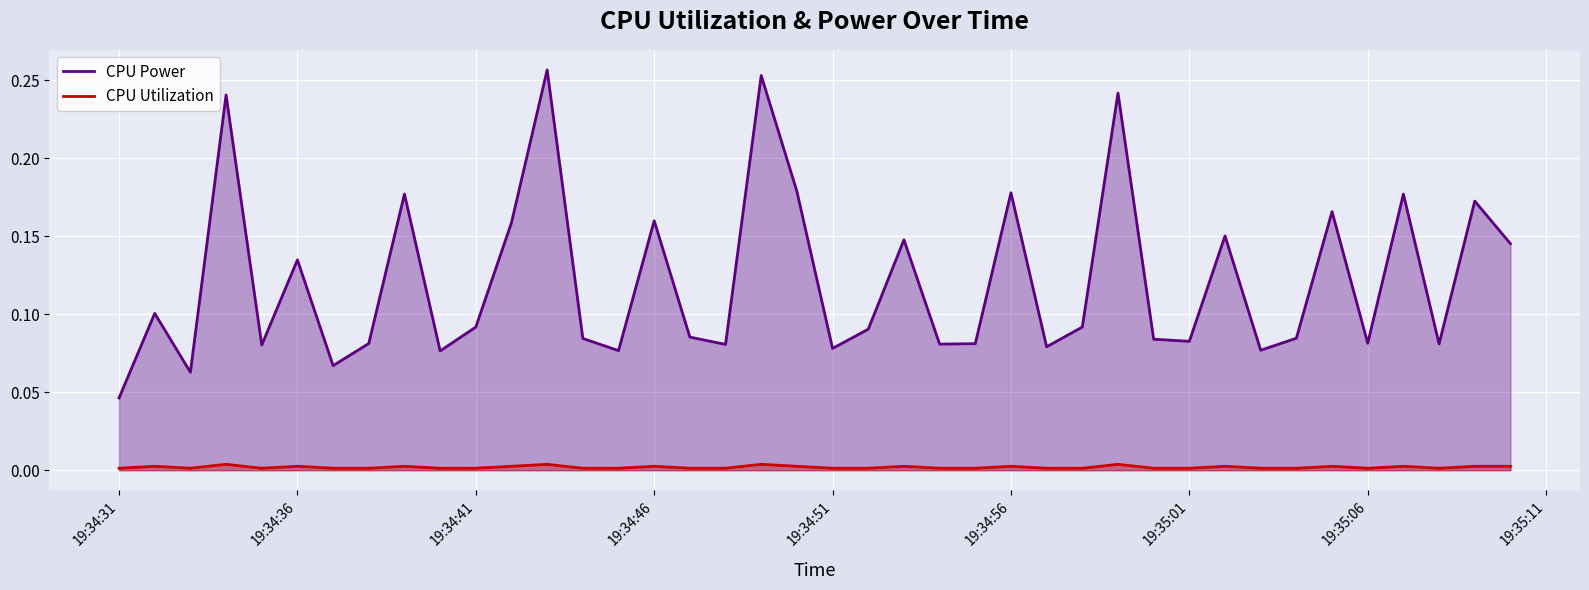

Which series has the widest spread of values?

CPU Power